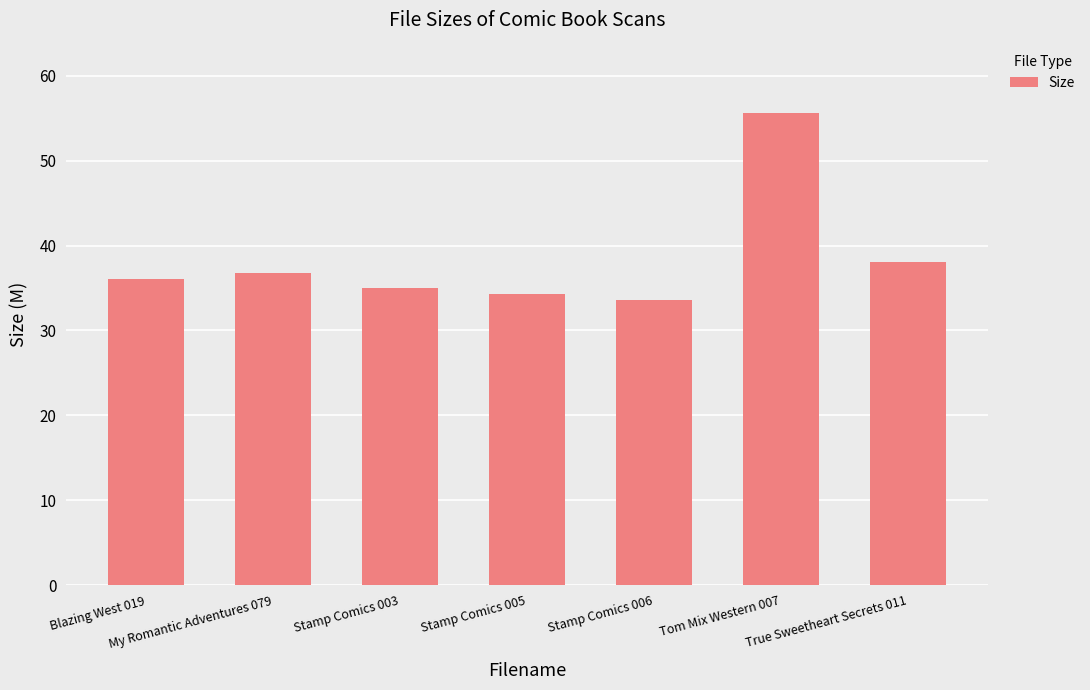

What is the minimum value shown in the chart?

33.6